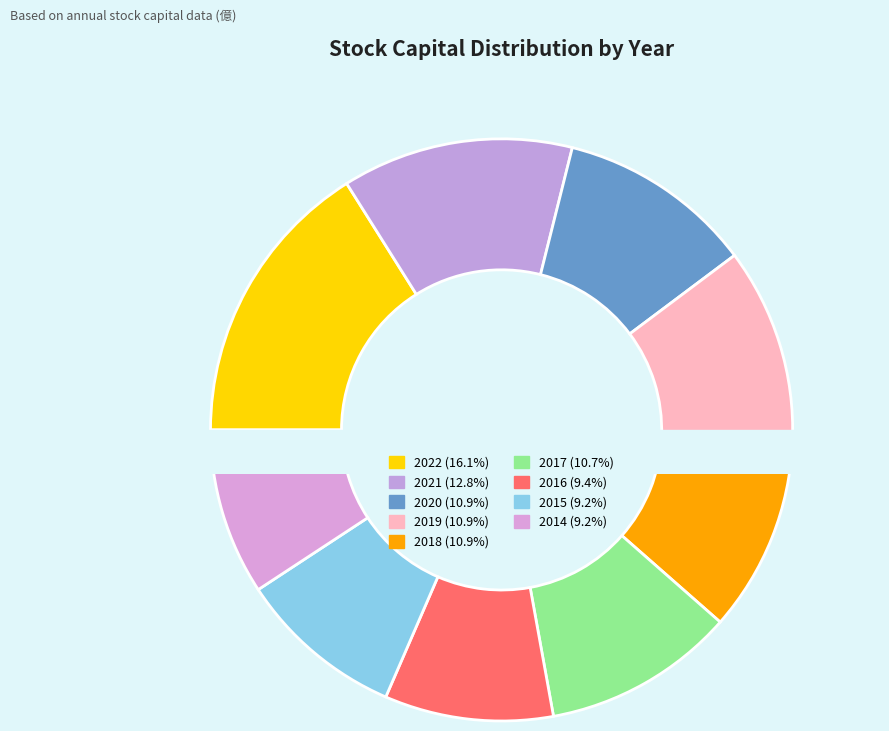

To the nearest percent, what is the average slice percentage?

11%